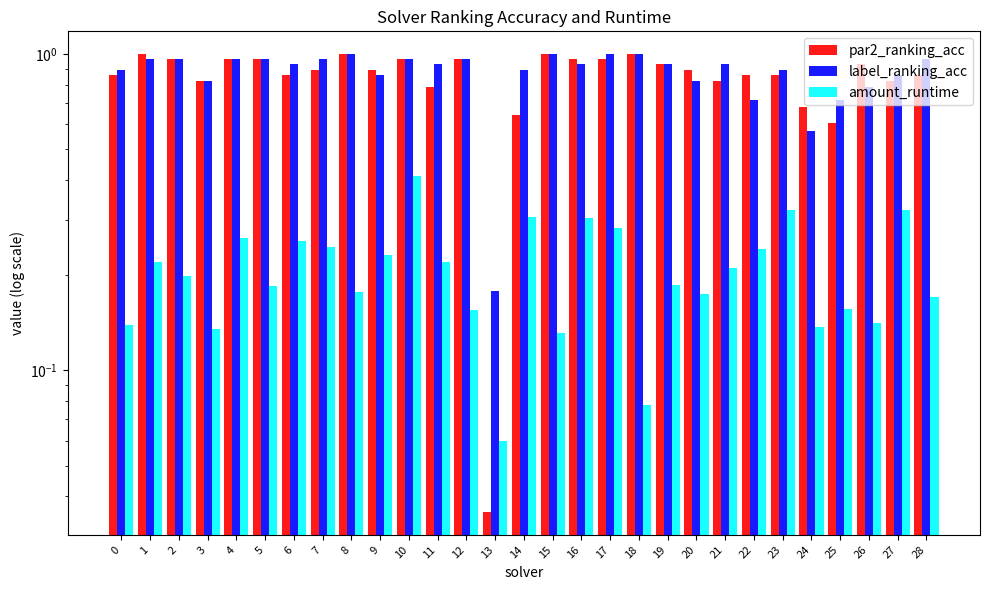

What is the value of the par2_ranking_acc bar at the 10th from the left?

0.9